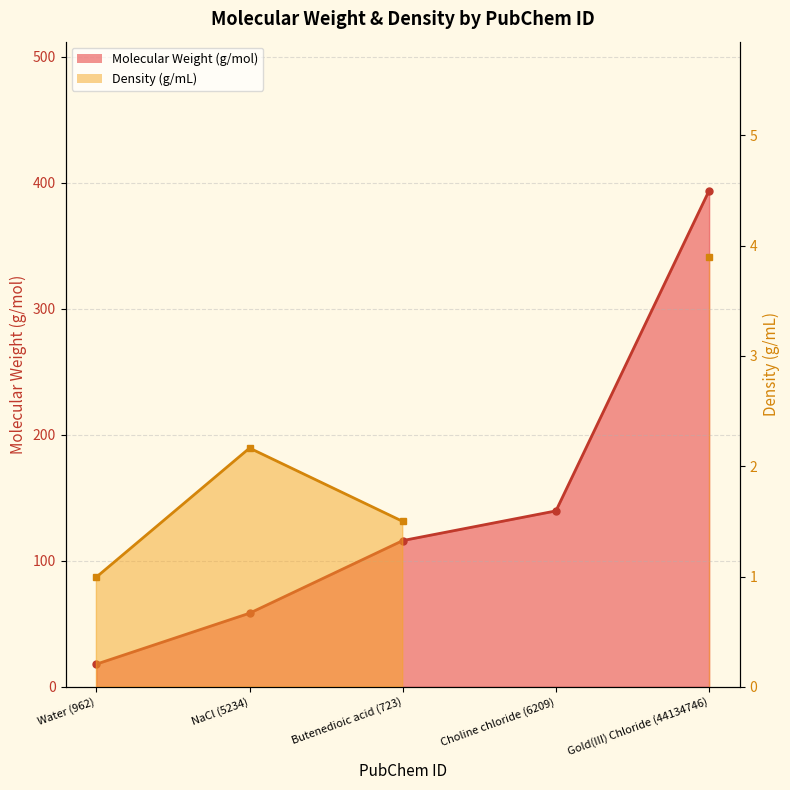

How many data points does each series have?

5